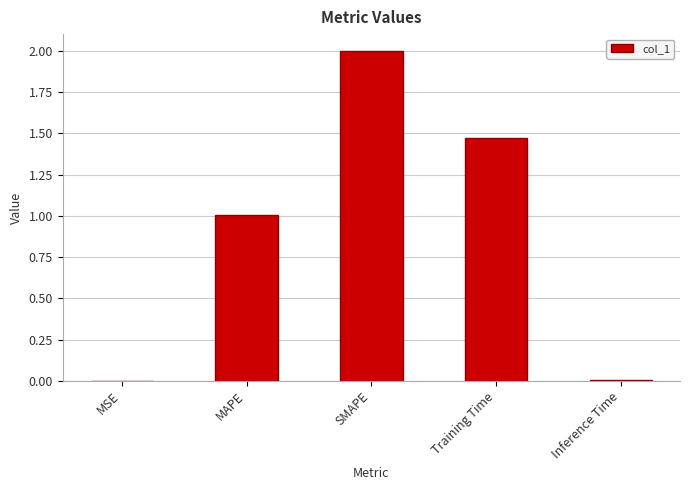

Which has a higher value, Inference Time or Training Time?

Training Time